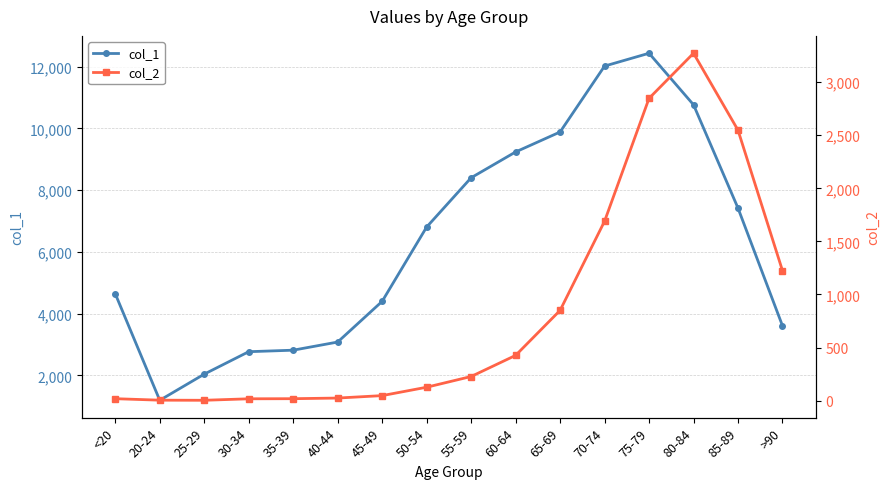

Where is the first local minimum for col_1?

20-24